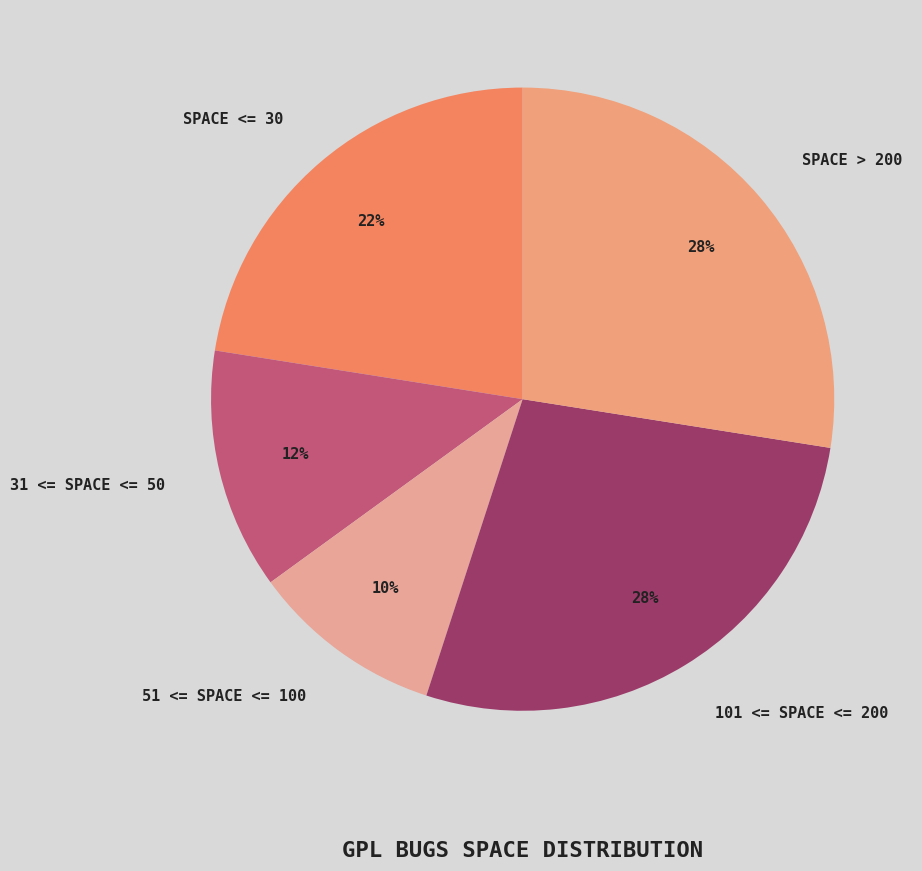

What is the smallest slice in the pie chart?

51 <= SPACE <= 100